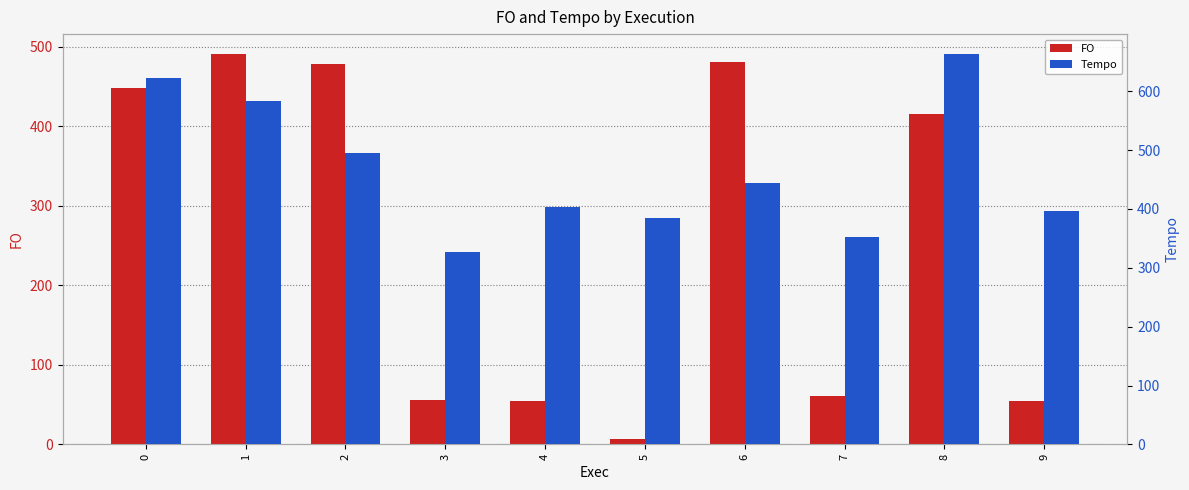

Which label corresponds to the smallest value in the chart?

5